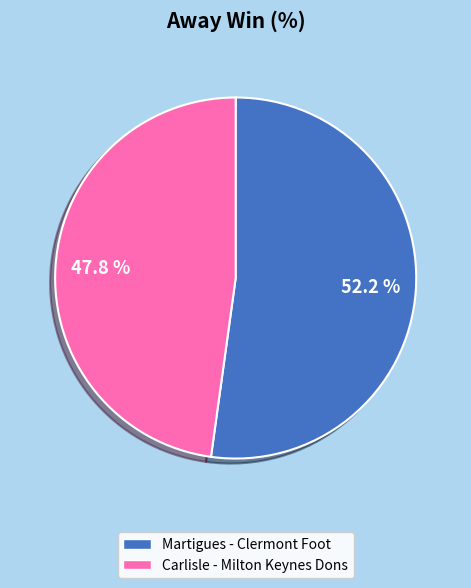

Which has a higher value, Martigues - Clermont Foot or Carlisle - Milton Keynes Dons?

Martigues - Clermont Foot